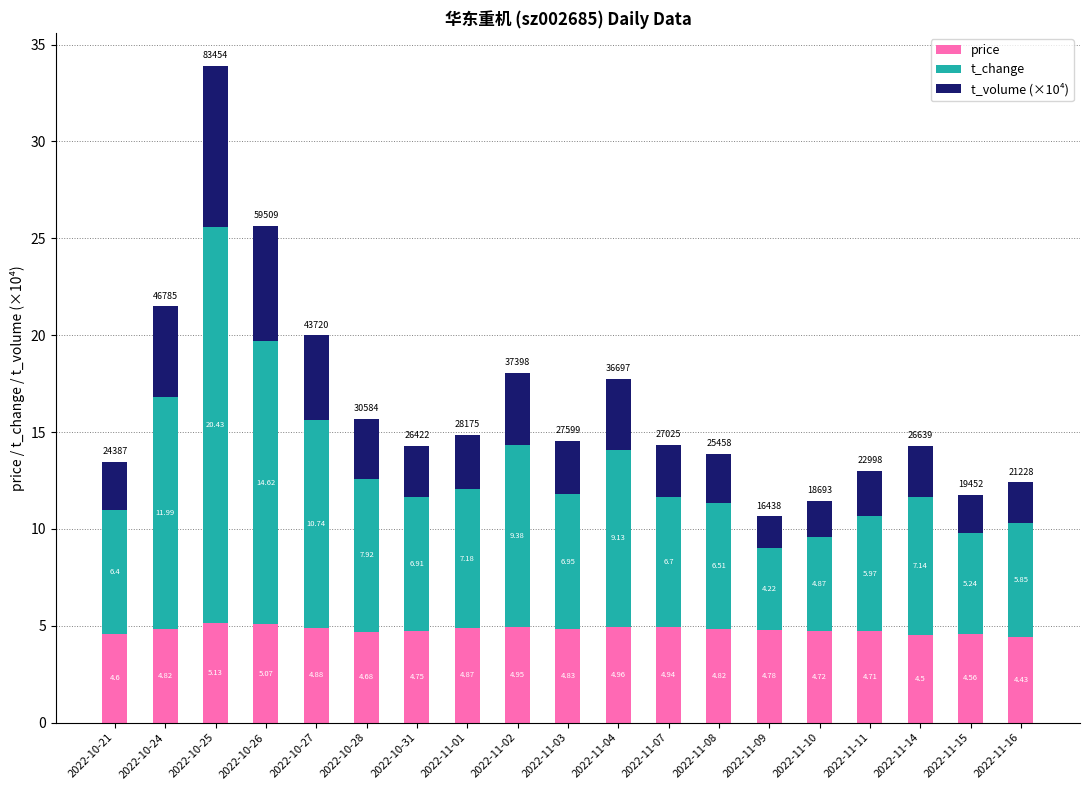

At which category is the sum across all series the highest?

2022-10-25